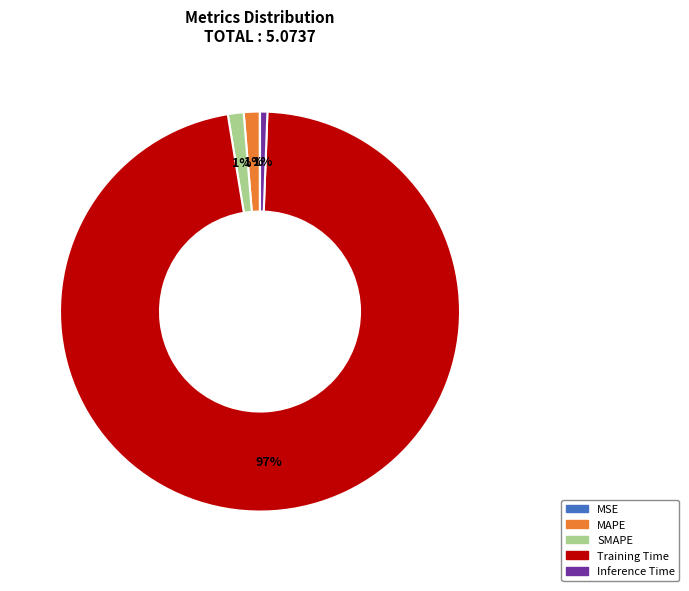

The MAPE slice represents 1% of the pie. True or false?

True